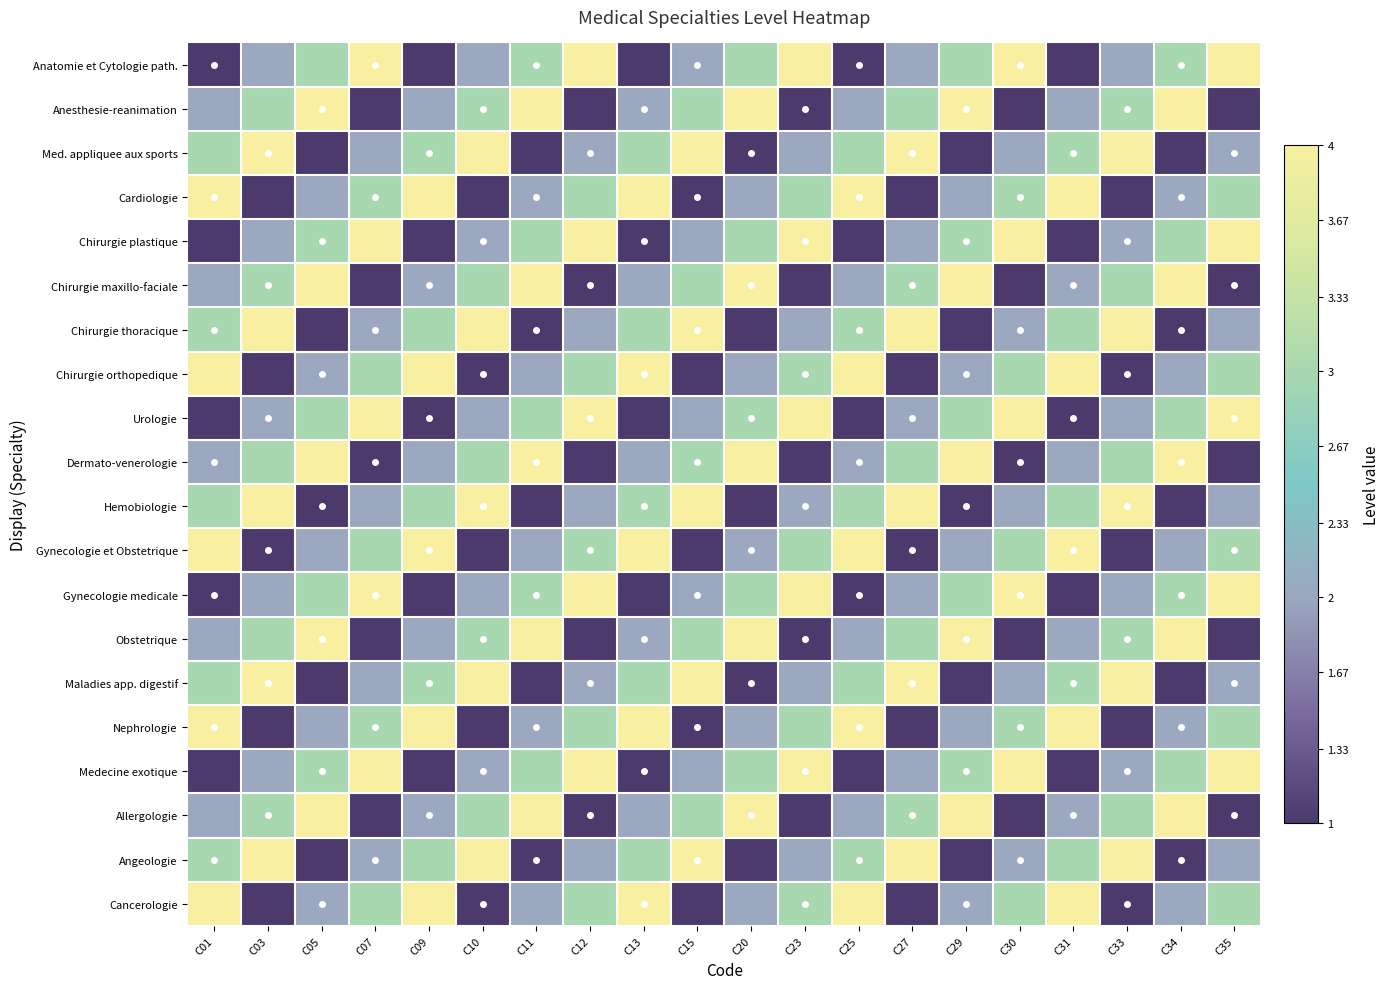

Which has a higher value, C35 or C25?

C35